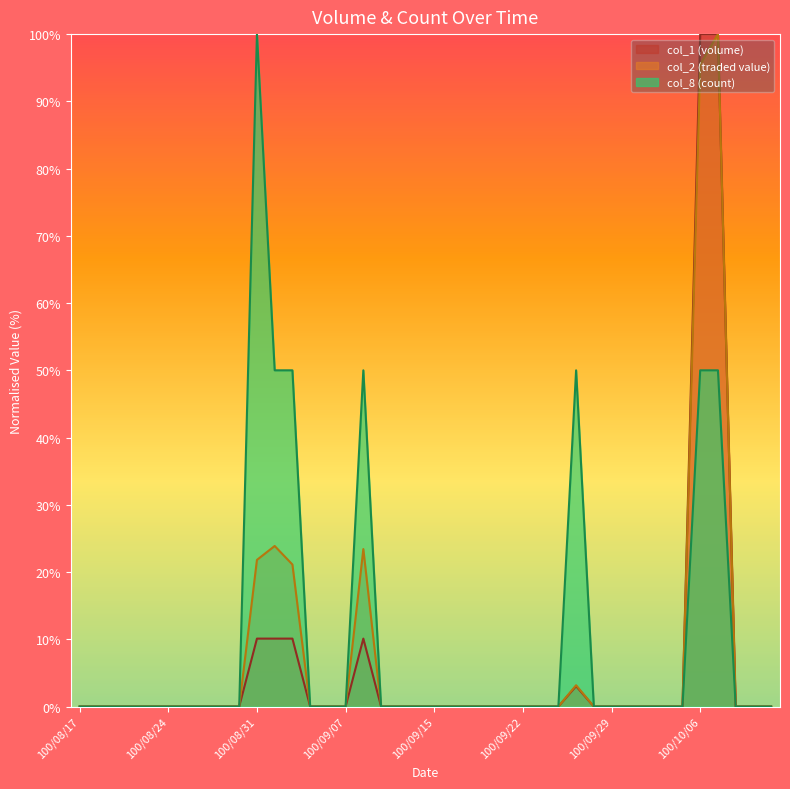

True or false: col_2 and col_8 cross at least once.

False